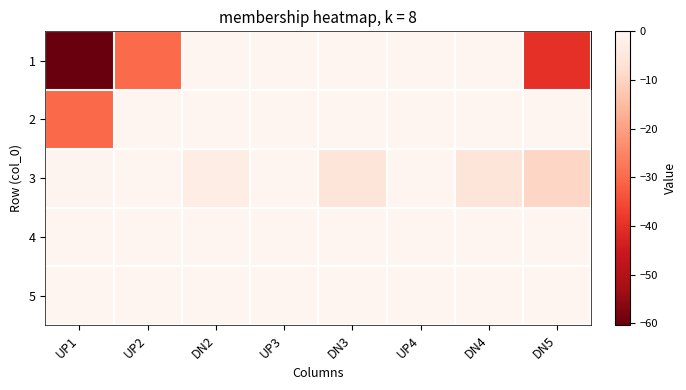

At which category is the sum across all series the highest?

UP3